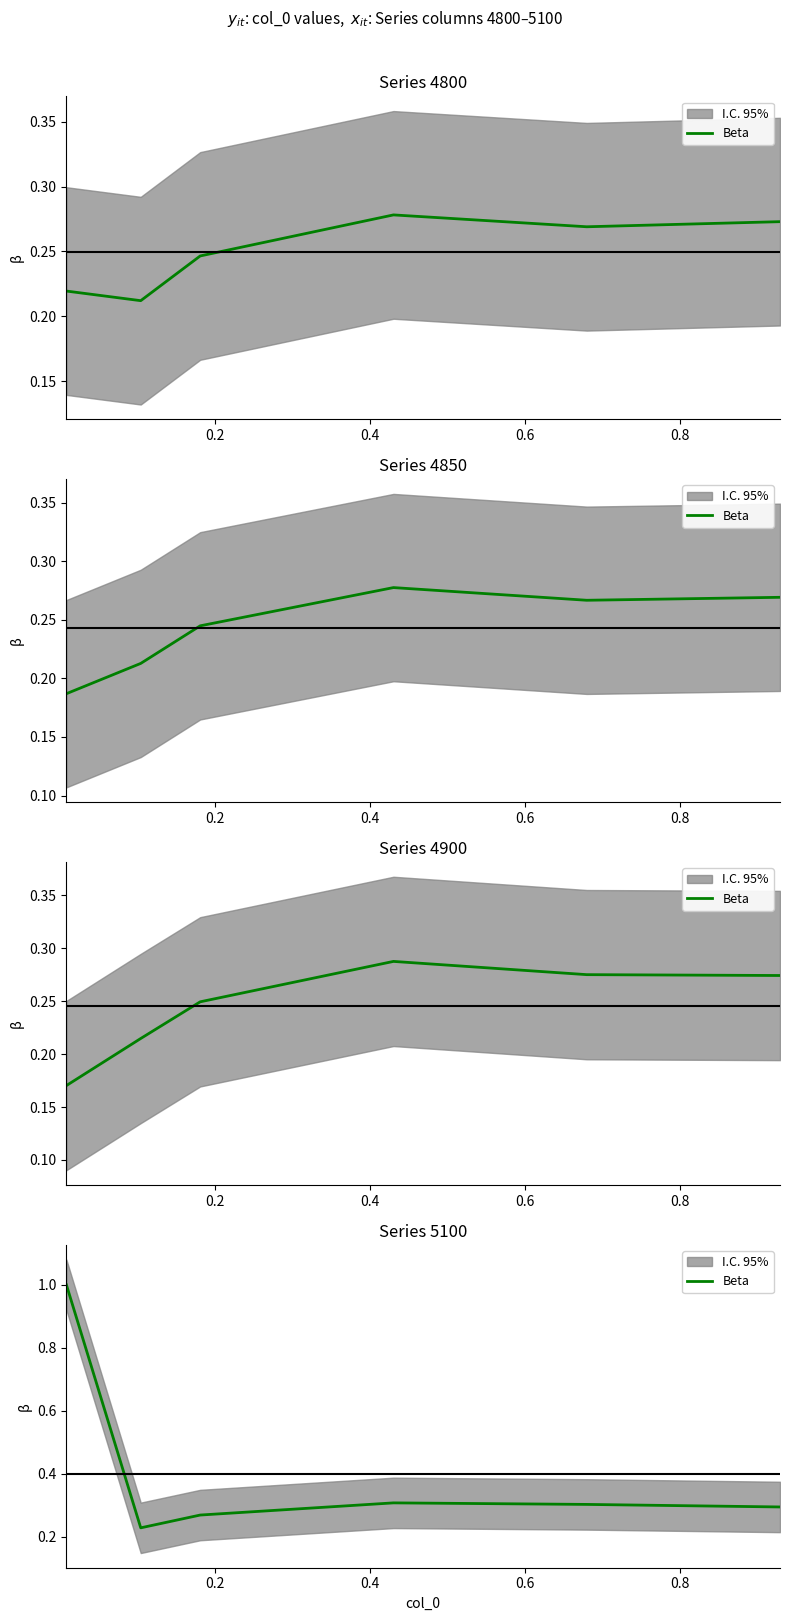

How many values are between 0 and 1?

6